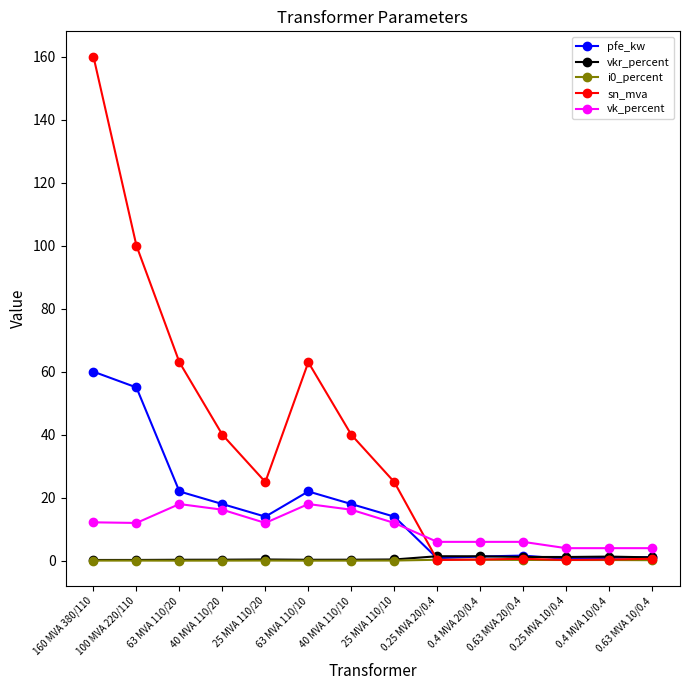

Which category has the highest value in the sn_mva series?

160 MVA 380/110